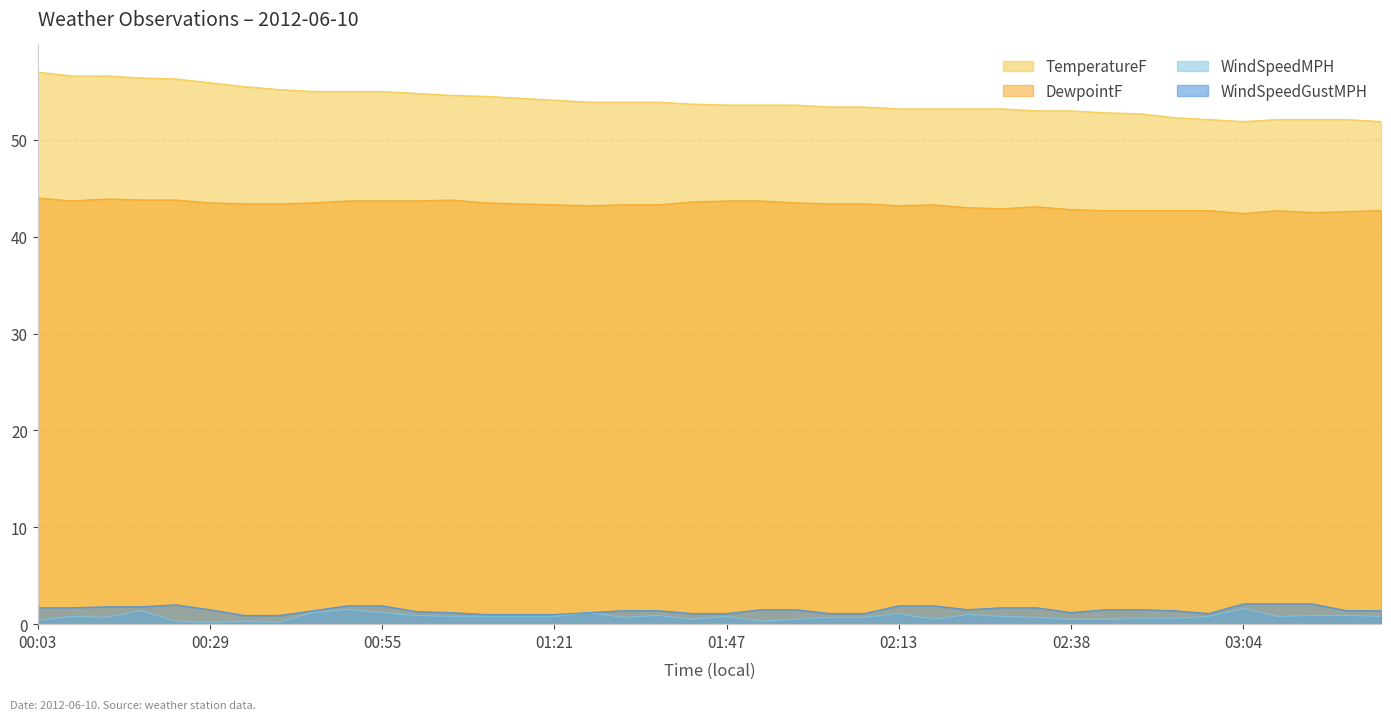

What is the maximum value for WindSpeedMPH?

1.6